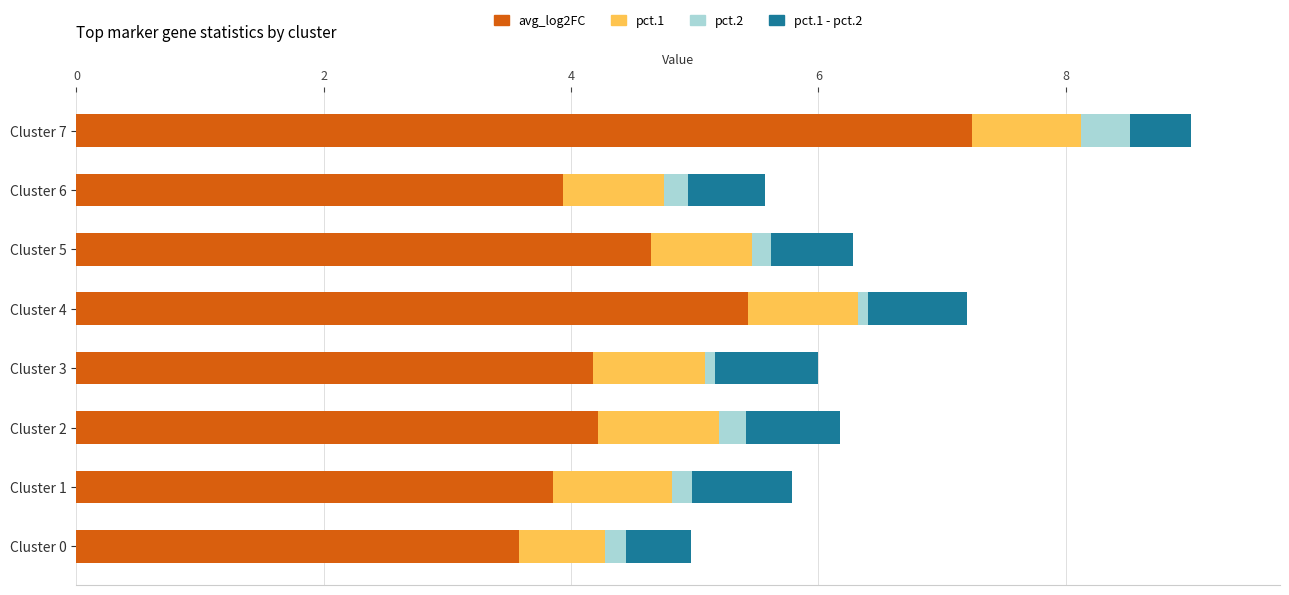

What is the minimum value for avg_log2FC?

3.6